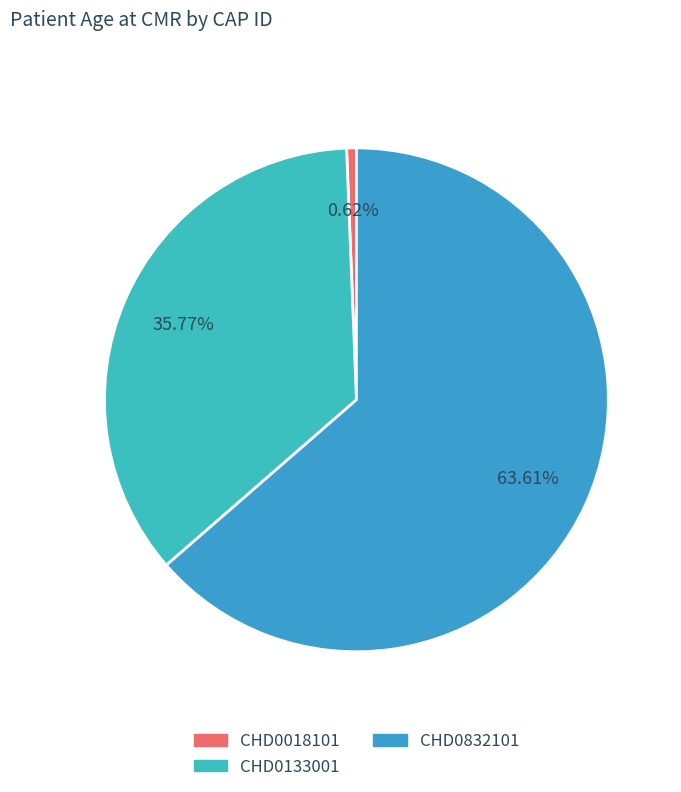

To the nearest percent, what is the difference between the largest and smallest slice percentages?

63%